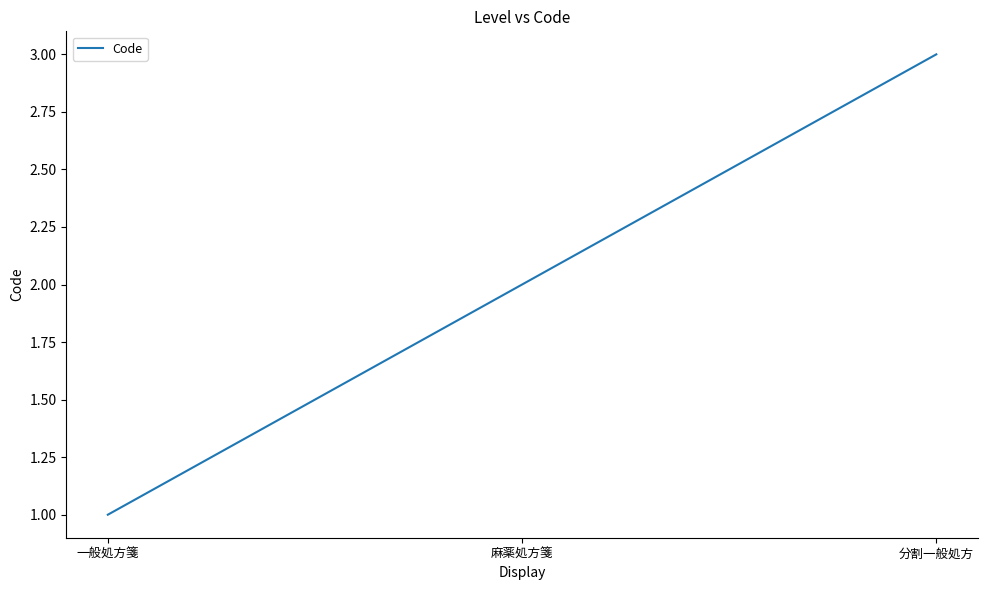

Reading left to right, list all the values displayed in this chart.

1	2	3